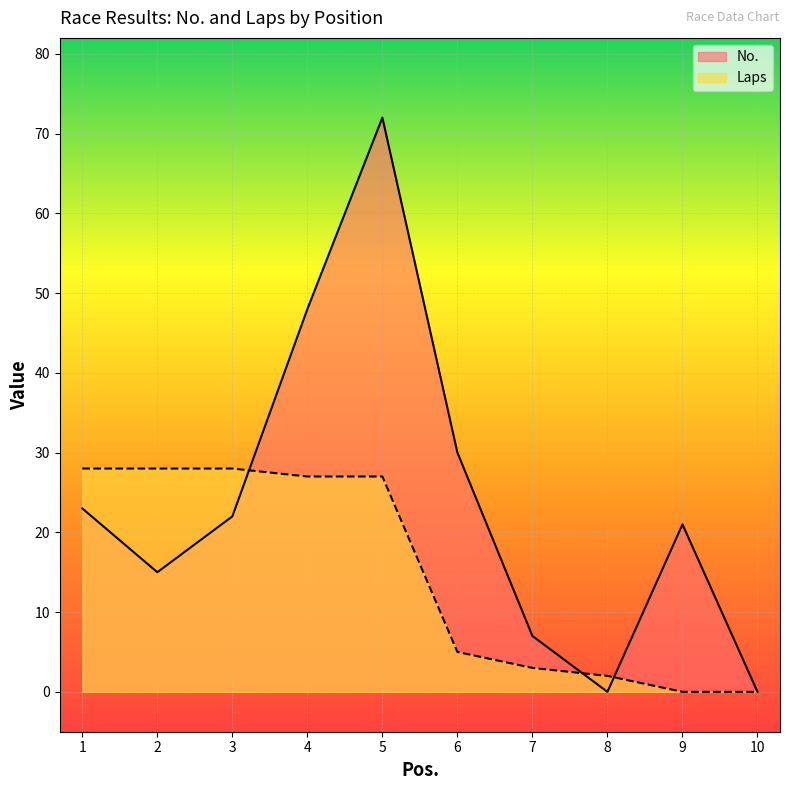

How many positive values does the No. series have?

8